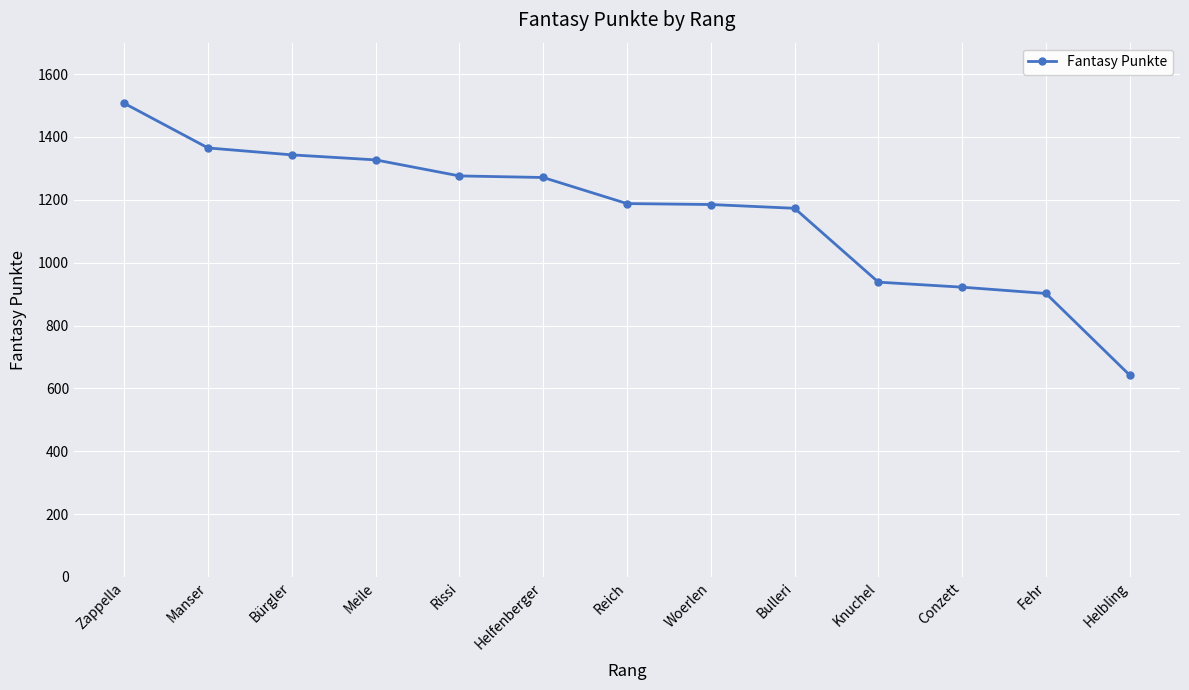

How many categories are shown in the chart?

13